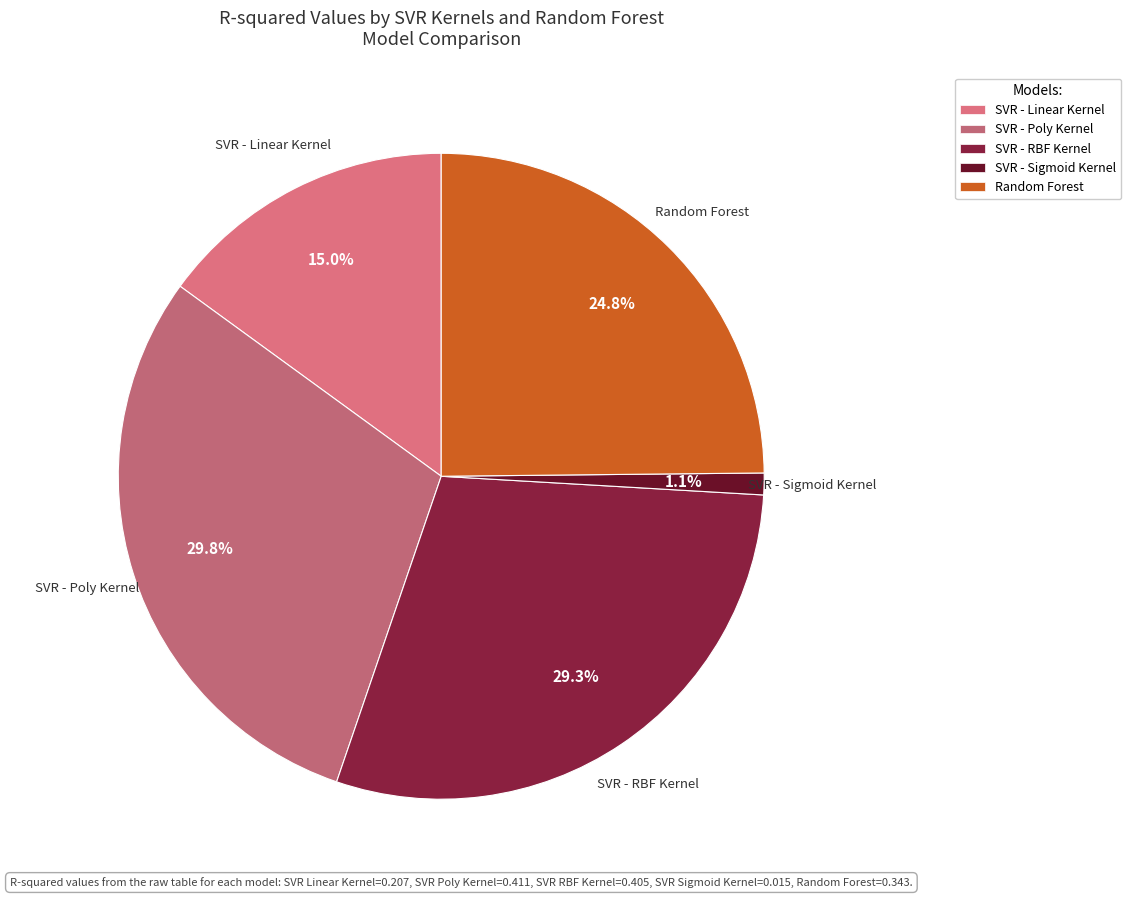

Count the number of slices in the pie.

5